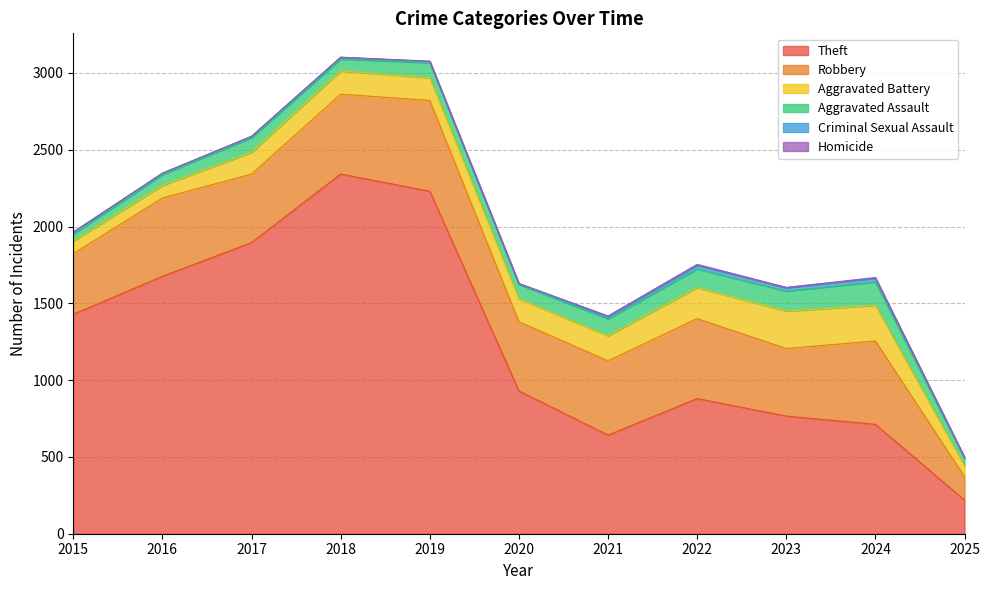

What is the lowest value of the Aggravated Battery series?

70